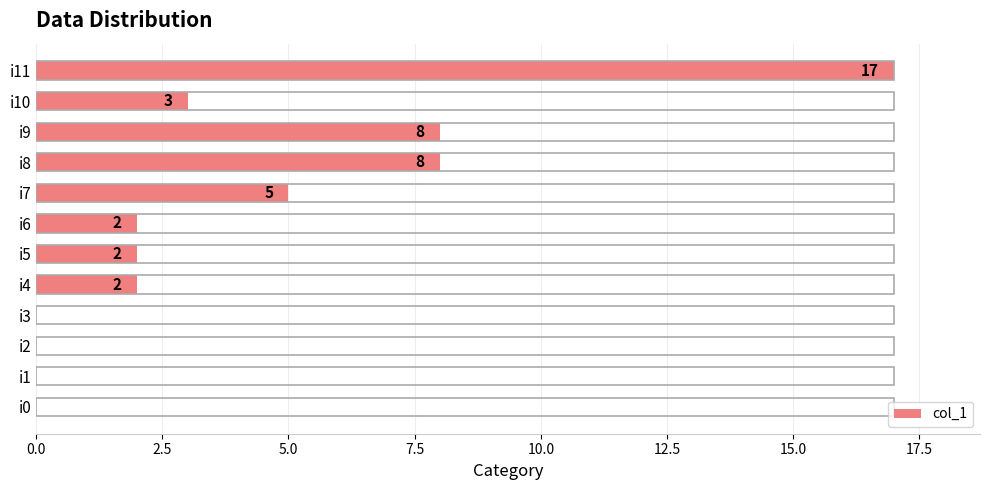

Between i0 and i10, which is larger?

i10